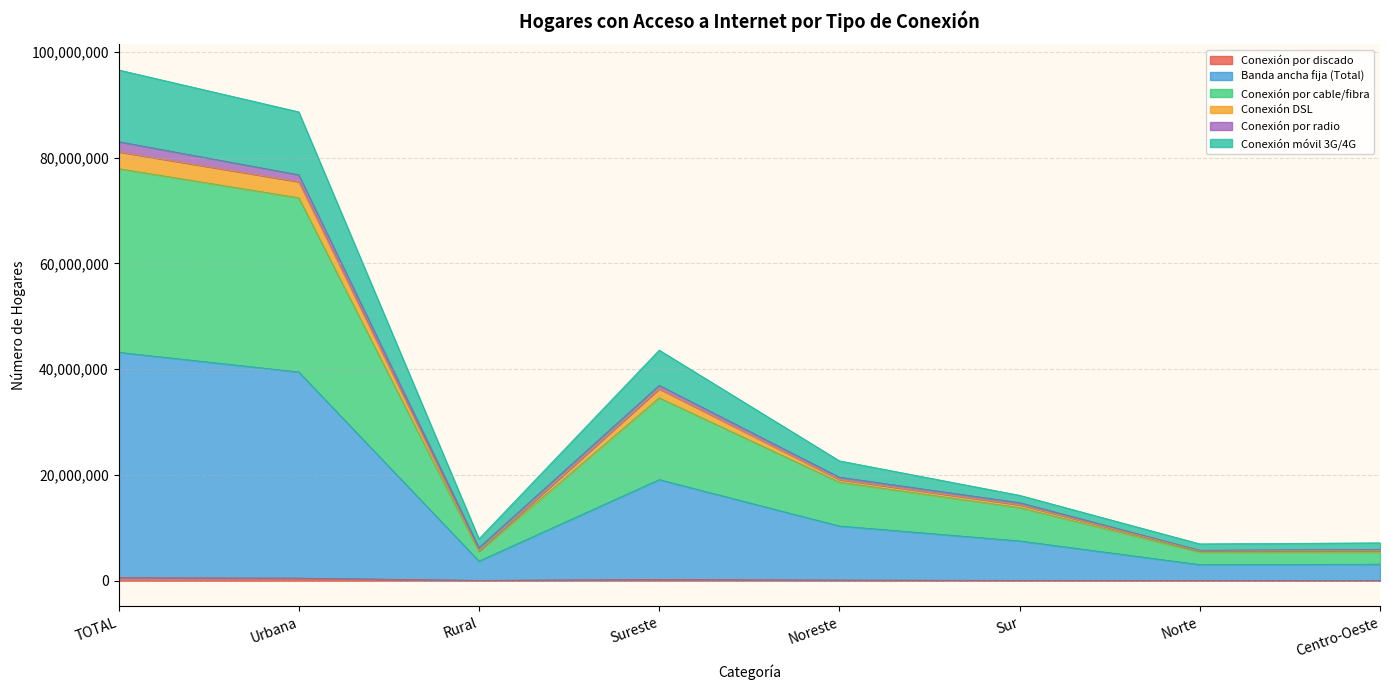

True or false: Conexión por discado has a value of 253144 at Sureste.

True